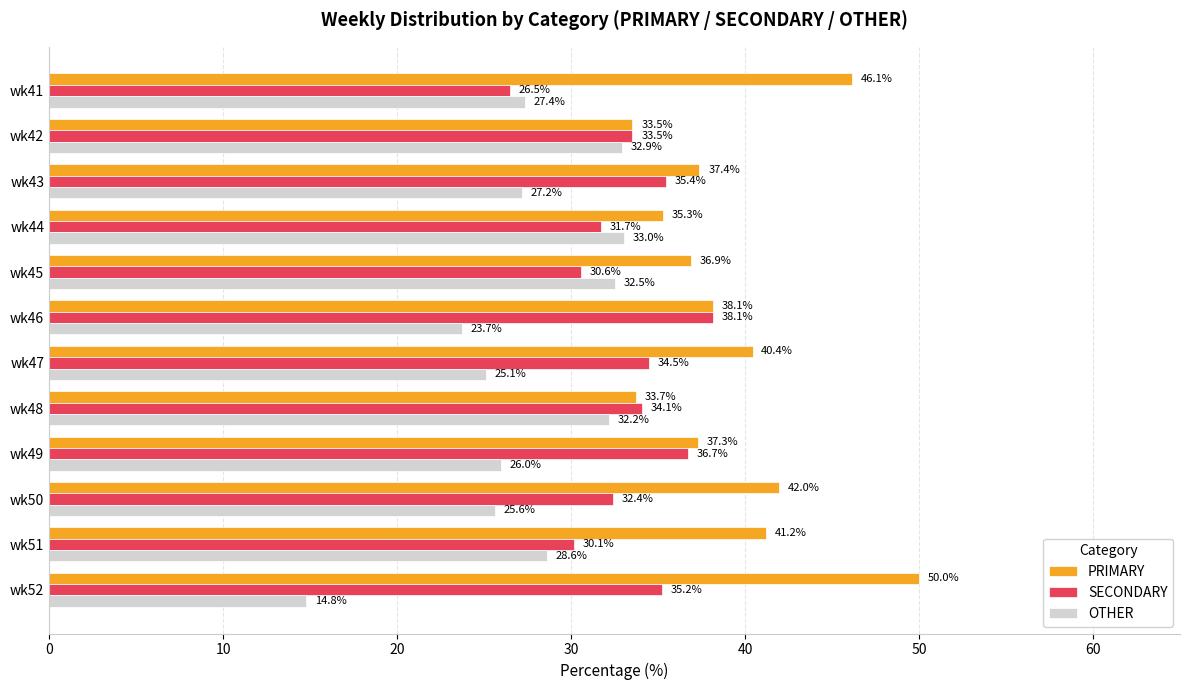

What is the difference between the highest and lowest values at wk44?

3.6